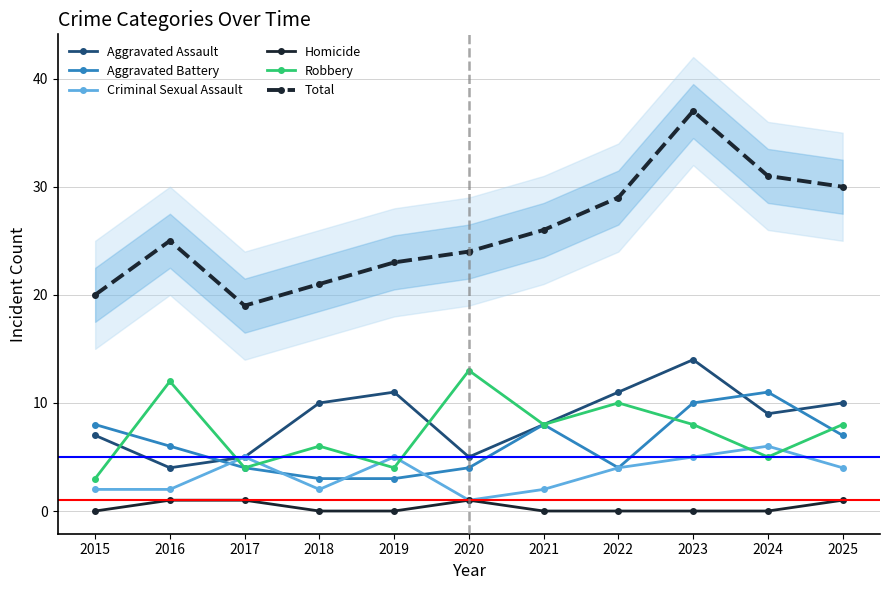

How many series are shown in this chart?

6